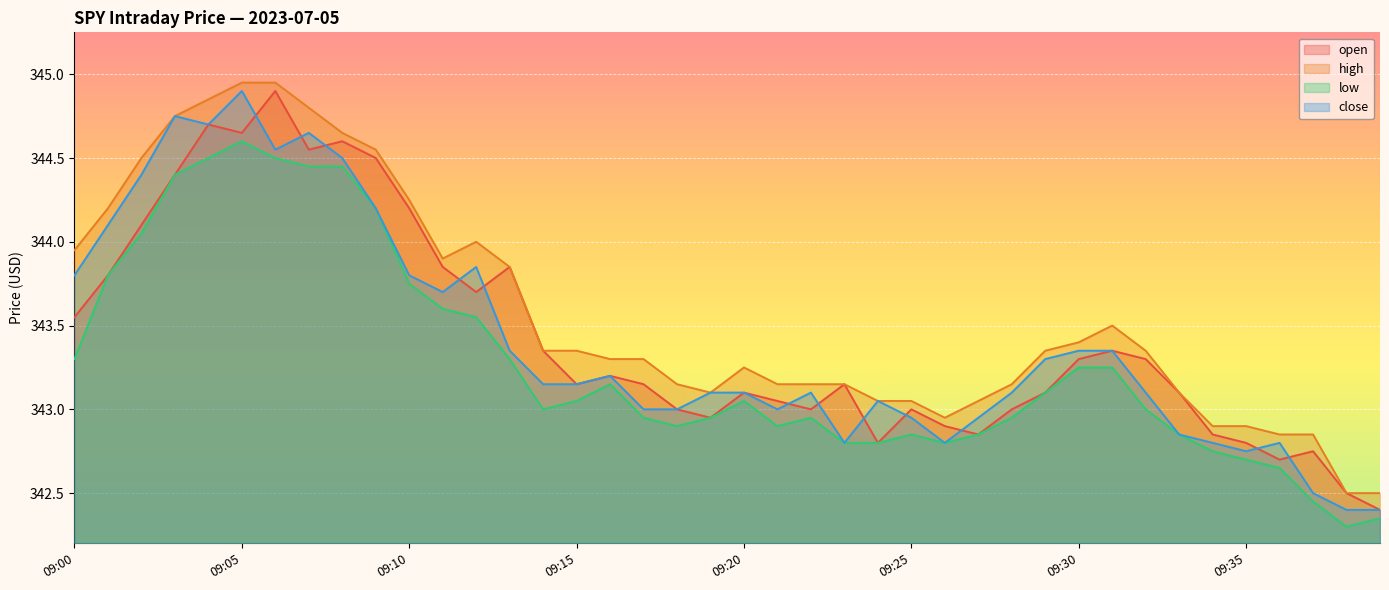

At which category does the chart reach its minimum across all series?

09:38